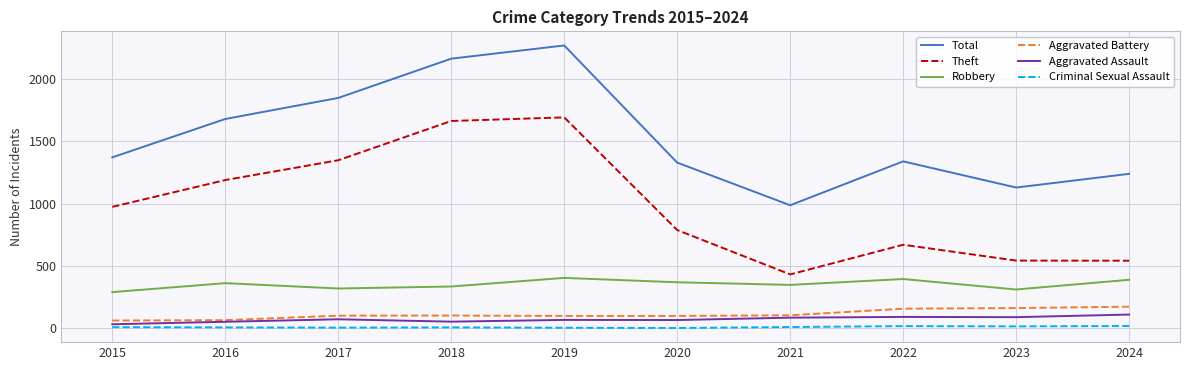

The Theft series shows 1839 at 2016. True or false?

False